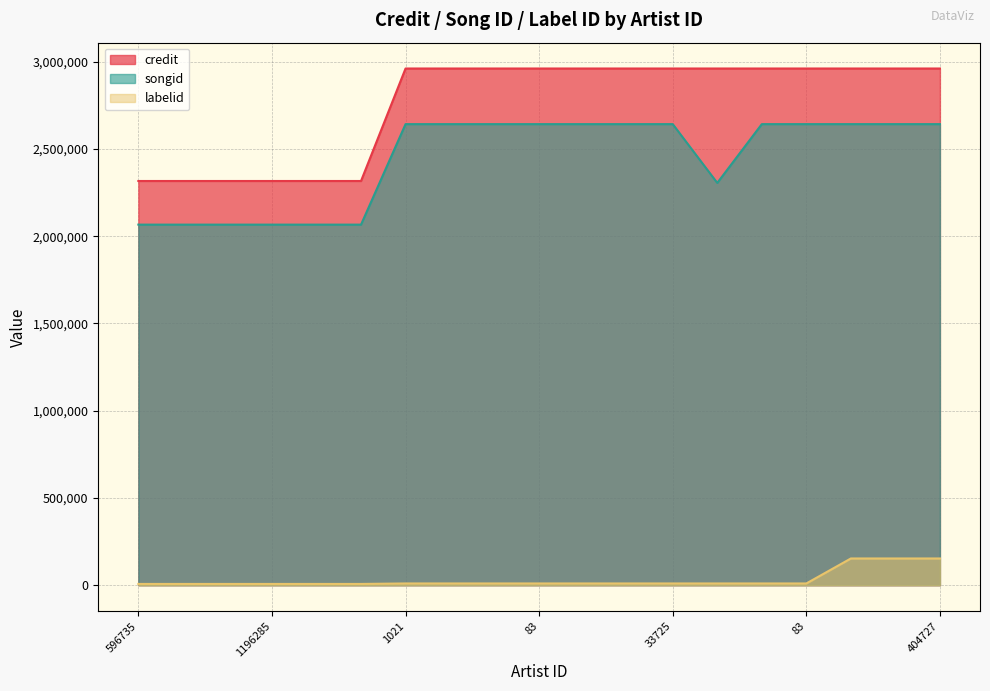

What is the label of the 14th point from the right?

1014788